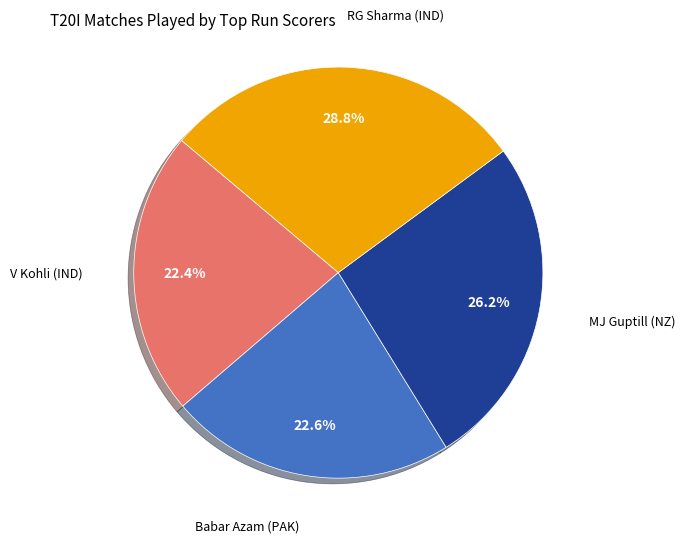

How many slices are in this pie chart?

4